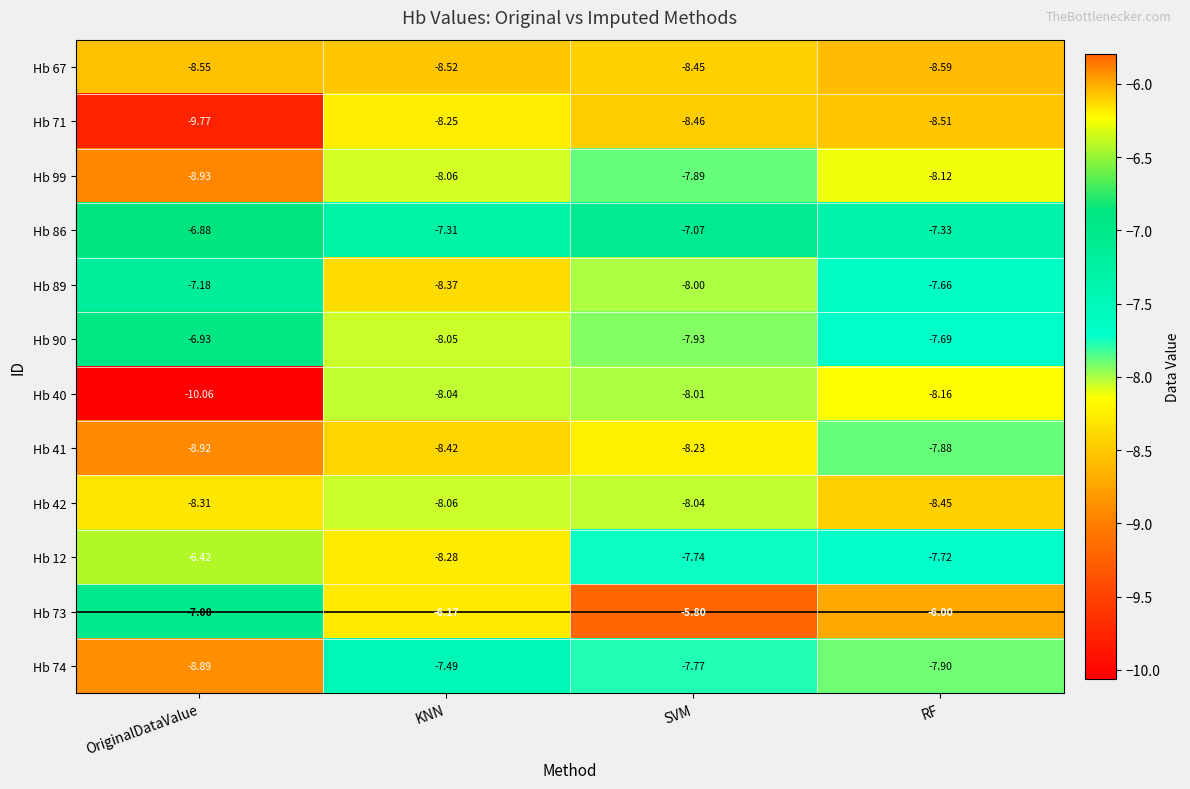

At which label does Hb 71 reach its peak?

KNN